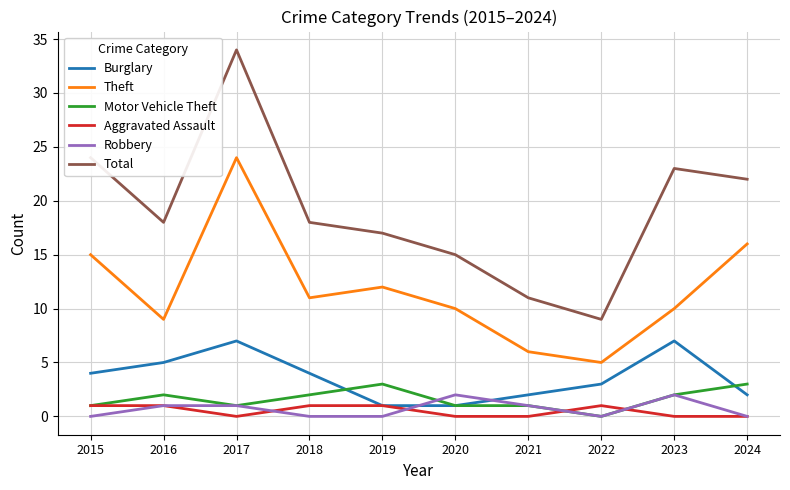

What is the average value of the Theft series?

12